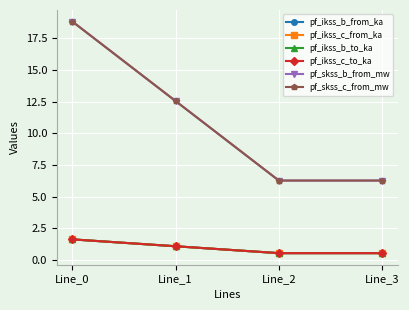

Does the chart have visible grid lines?

Yes